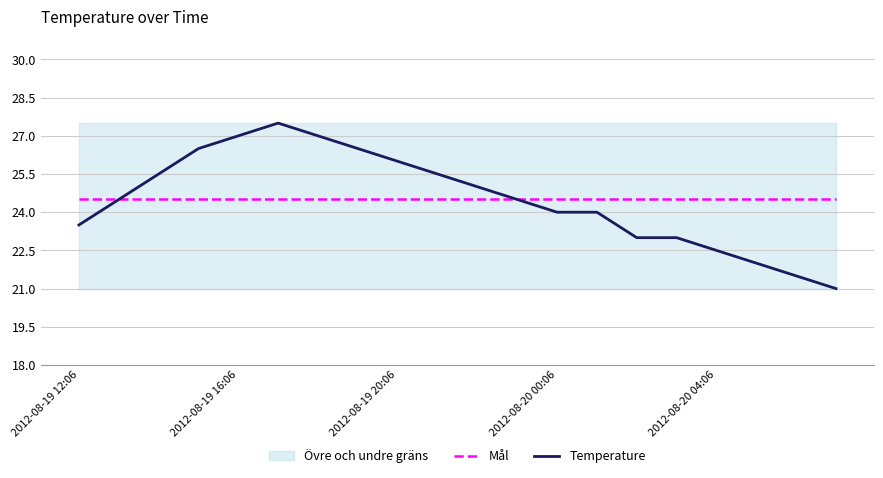

What is the maximum value shown in the chart?

27.5